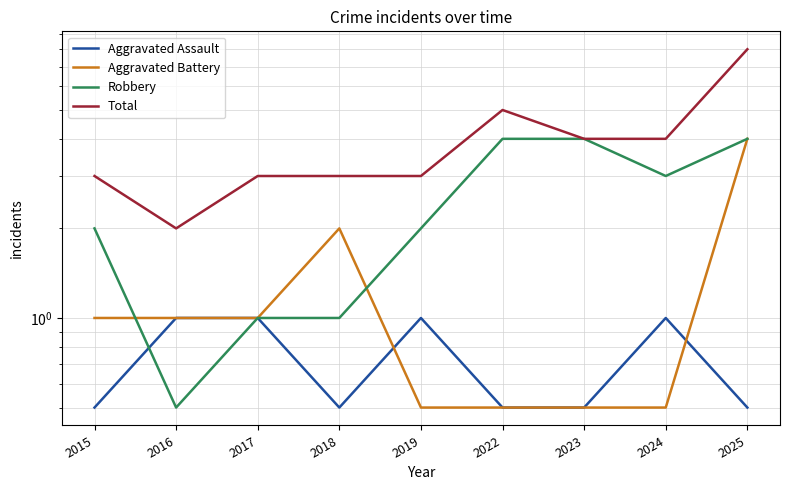

What are all the series names shown in the legend?

Aggravated Assault, Aggravated Battery, Robbery, Total